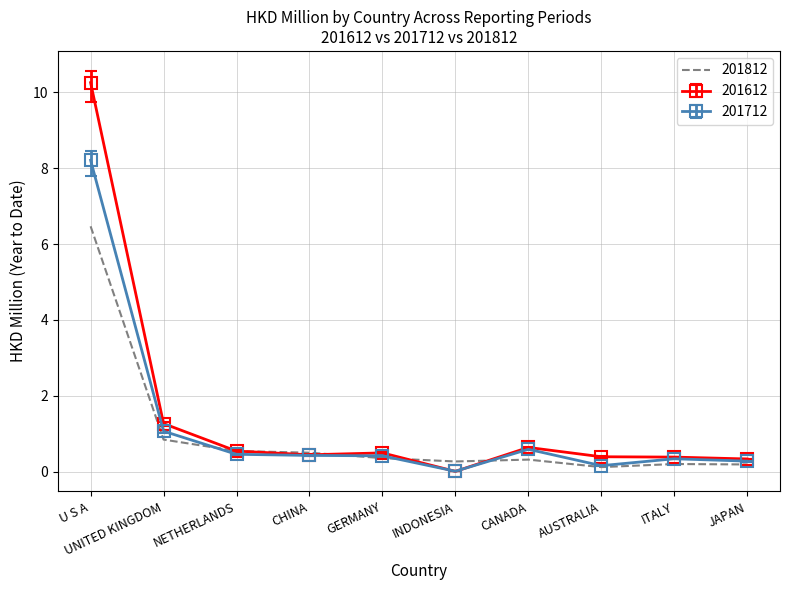

Between UNITED KINGDOM and NETHERLANDS, which series saw the biggest shift?

201612